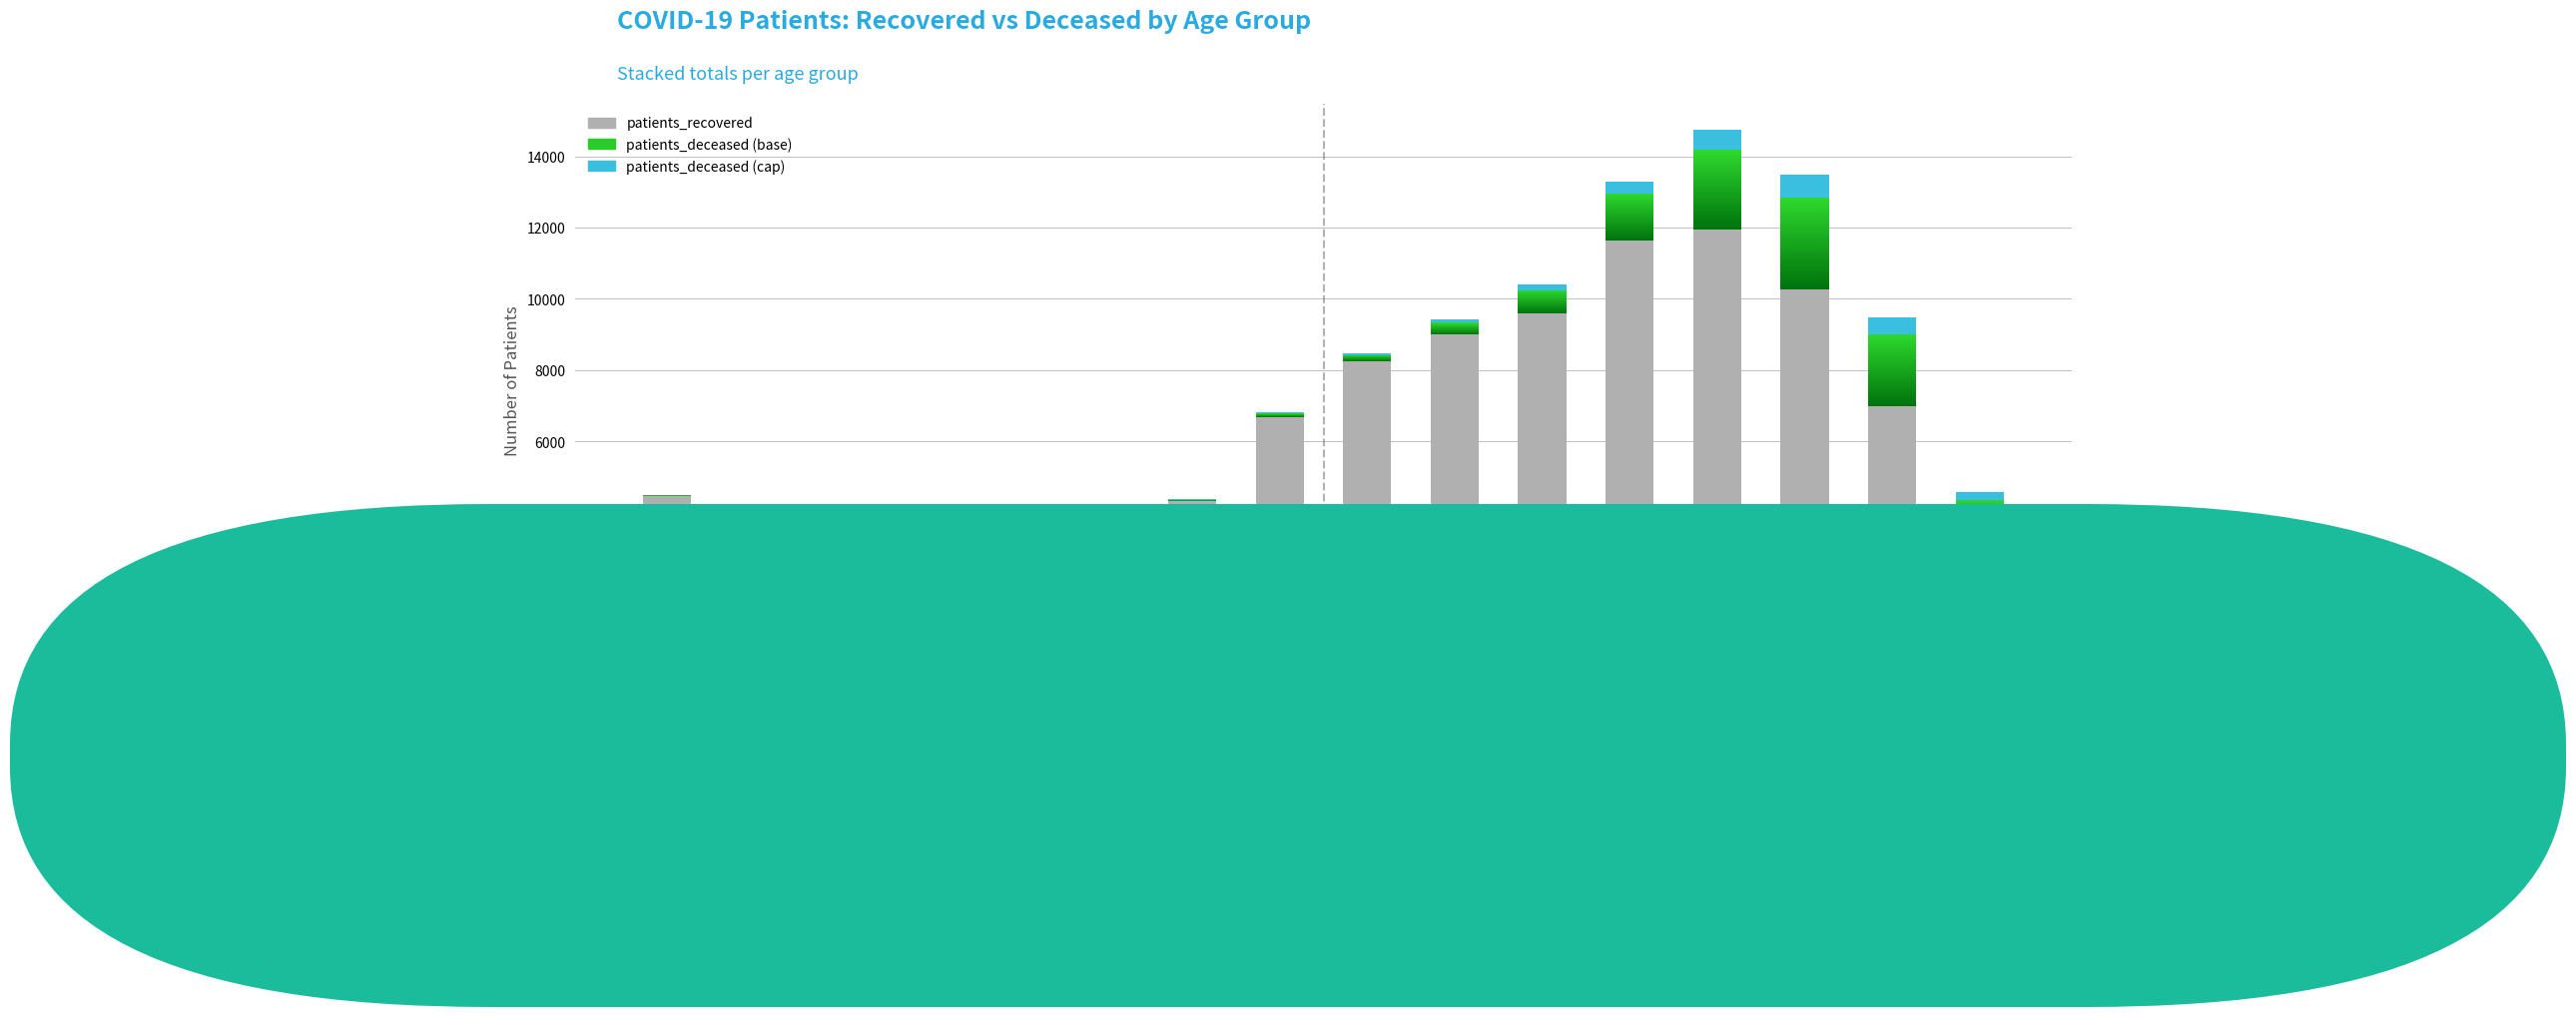

How many data points are less than 6685?

8